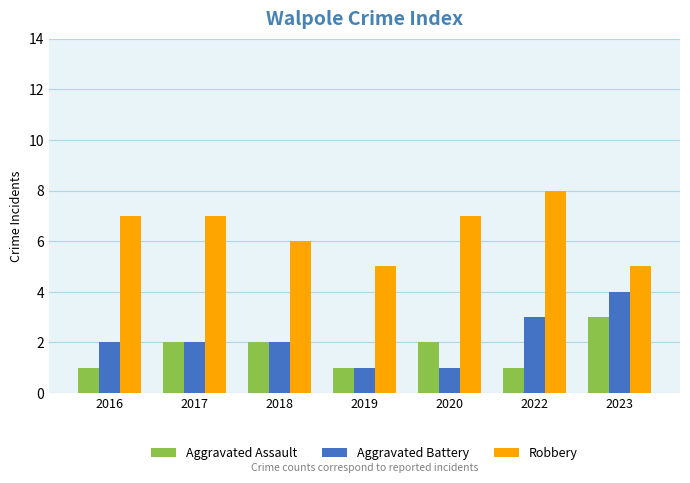

Is it true that Aggravated Assault equals 5 at 2023?

False